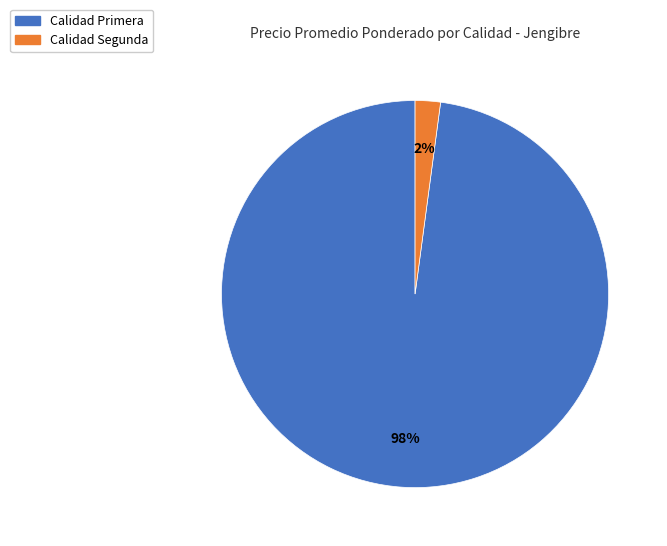

Is there any slice that represents more than half of the pie?

Yes